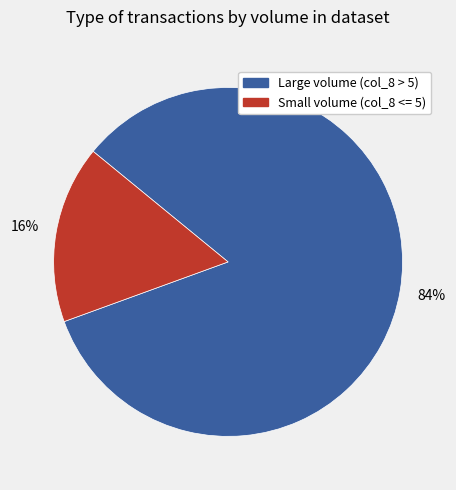

Count the number of slices in the pie.

2